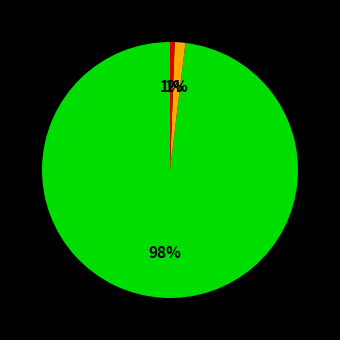

How many segments does this pie chart have?

3